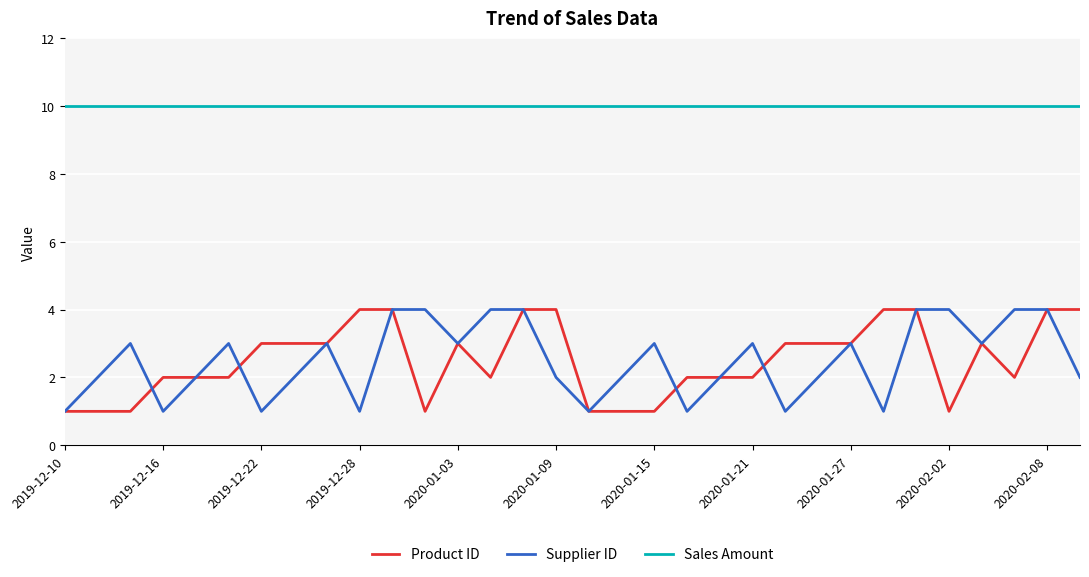

Does the chart display data point markers on the line(s)?

No